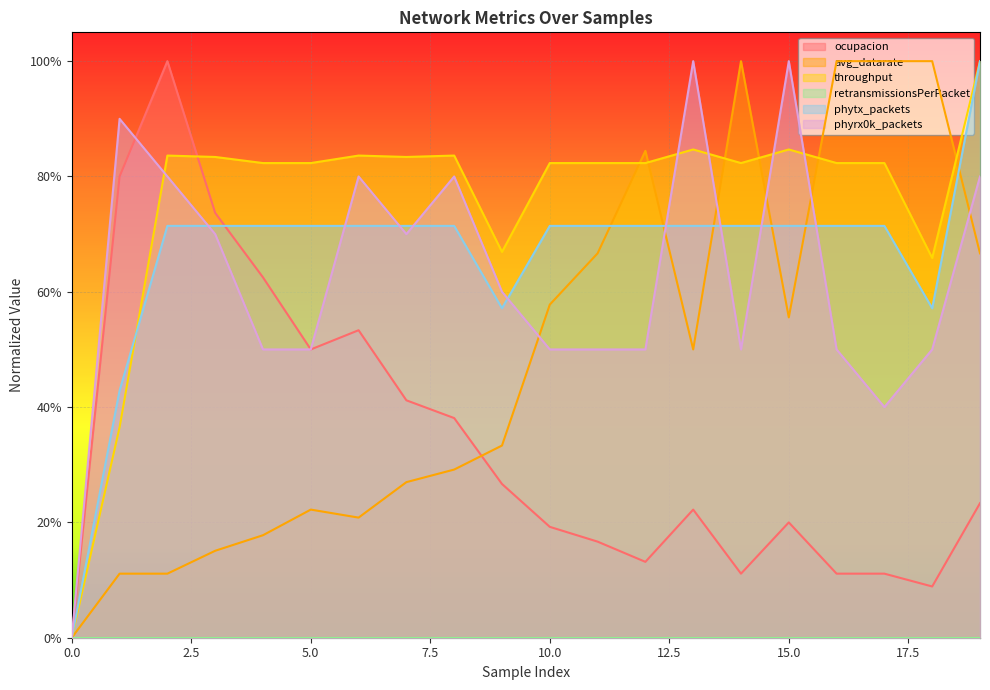

The throughput series shows 0.3 at 14. True or false?

False